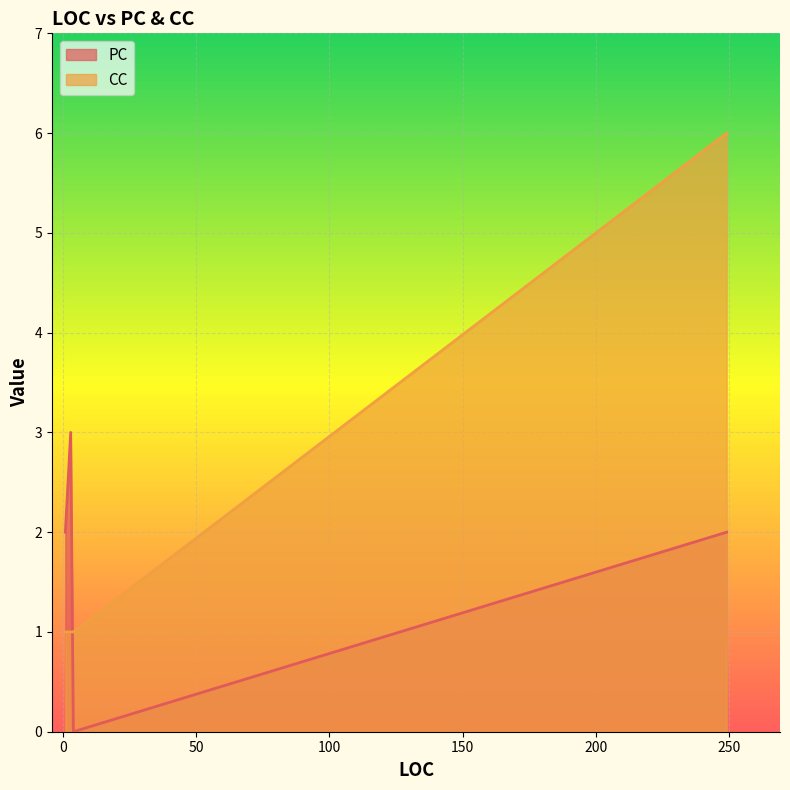

Approximately how many times larger is the value at 1 compared to 4?

1.0